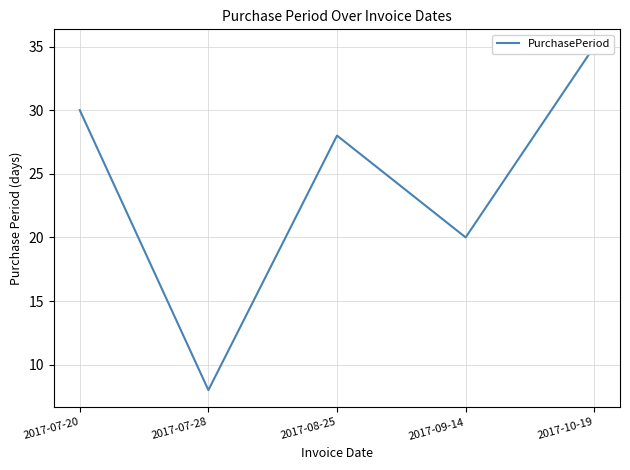

Reading left to right, what are all the values shown in this chart?

2017-07-20=30	2017-07-28=8	2017-08-25=28	2017-09-14=20	2017-10-19=35